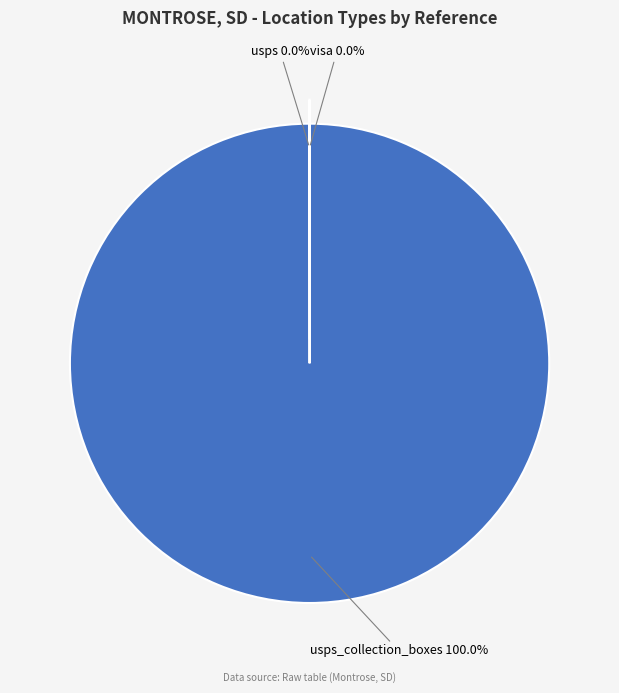

The visa slice represents 7% of the pie. True or false?

False